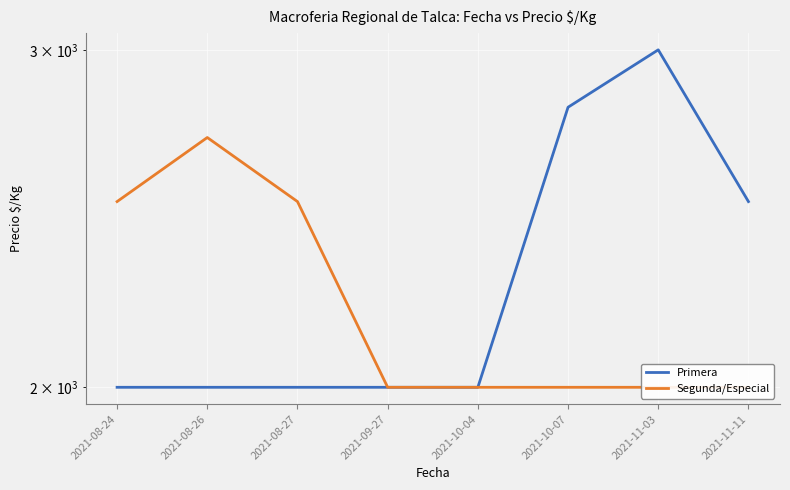

Rank the series by their average value, from highest to lowest.

Primera, Segunda/Especial